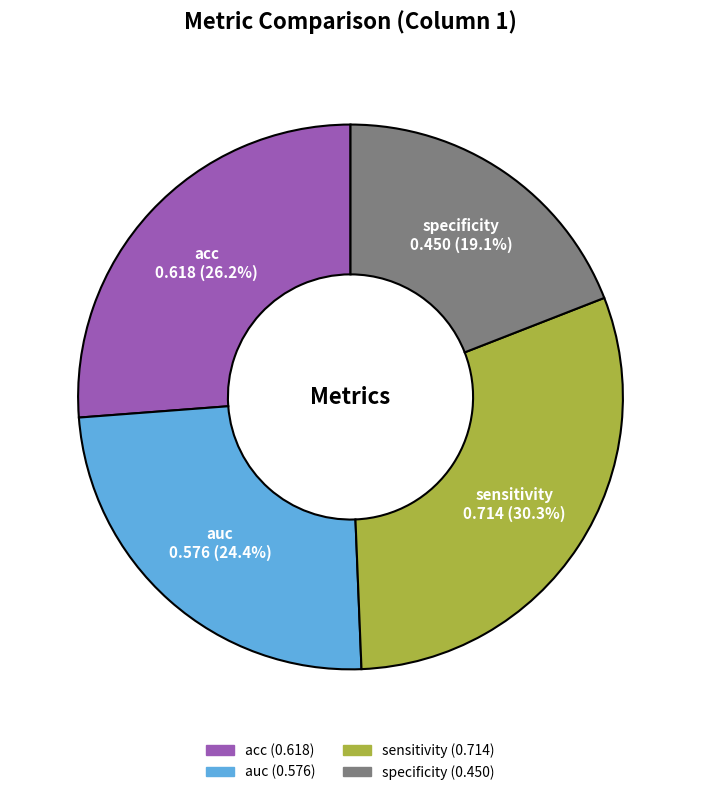

To the nearest percent, what is the difference between the largest and smallest slice percentages?

11%